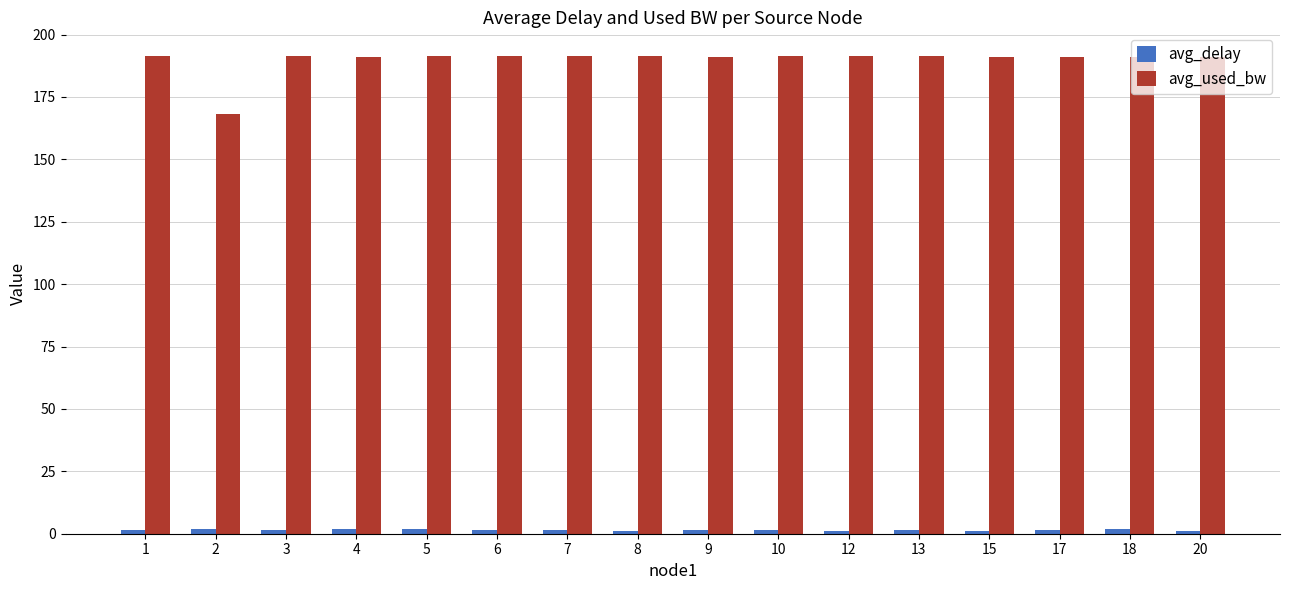

Which series has the largest range (max minus min)?

avg_used_bw